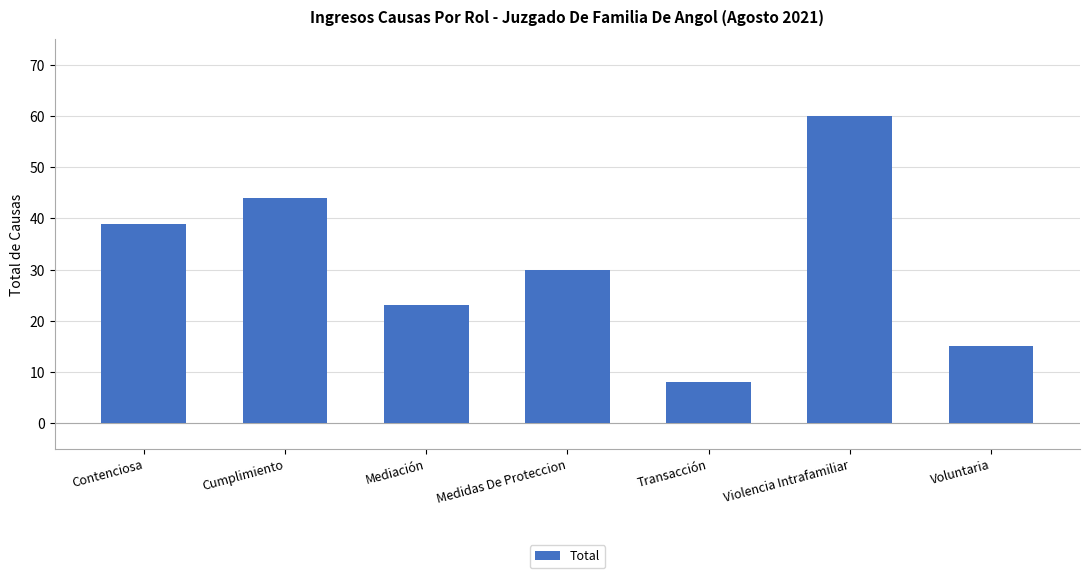

At which label is the value closest to 34?

Medidas De Proteccion